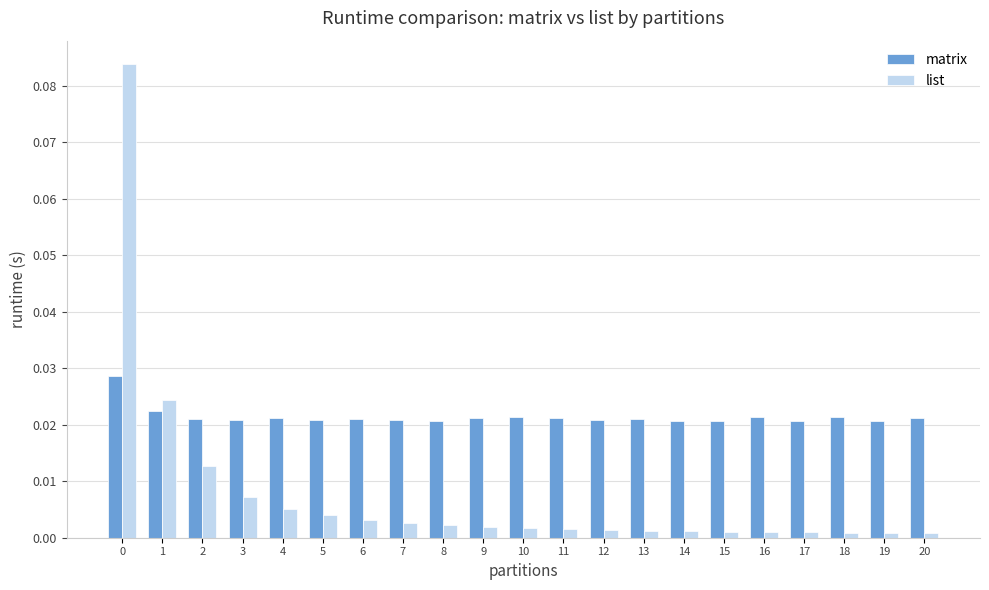

True or false: list has a value of 0.0 at 6.

True